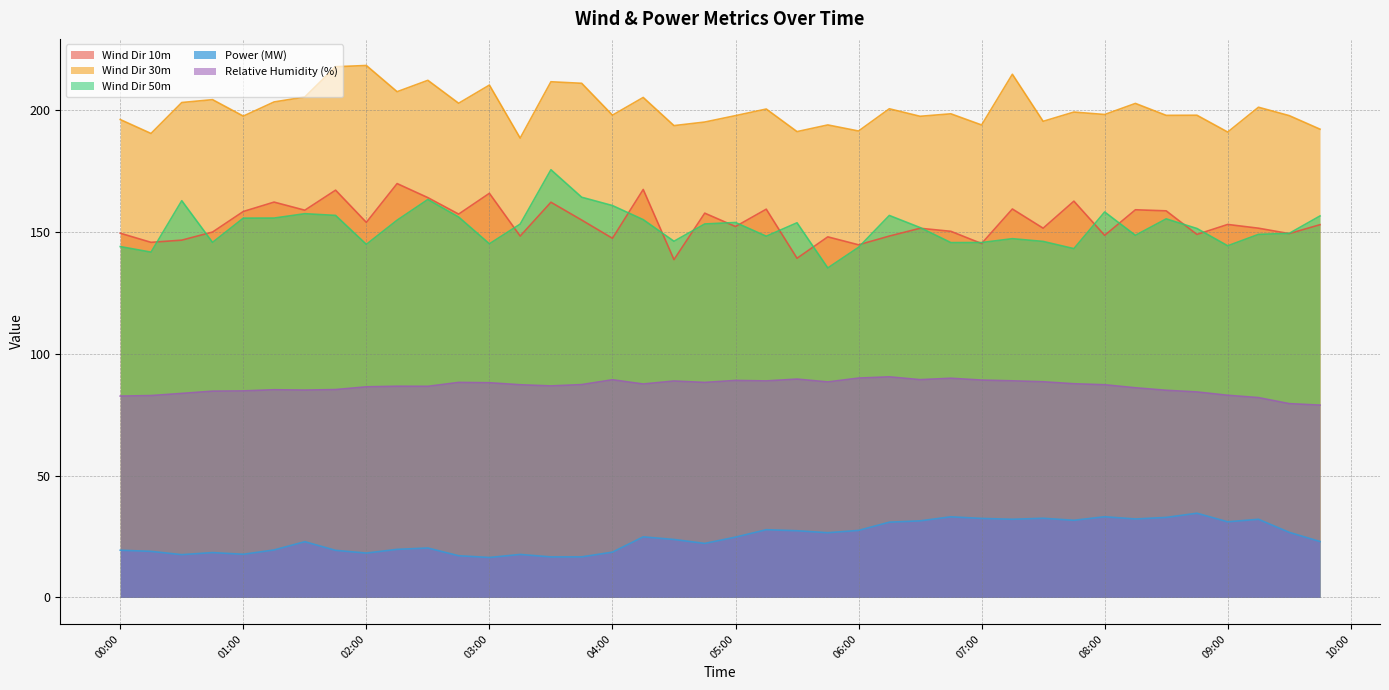

What is the total value across all series at 2019-11-09 04:30:00?

590.9